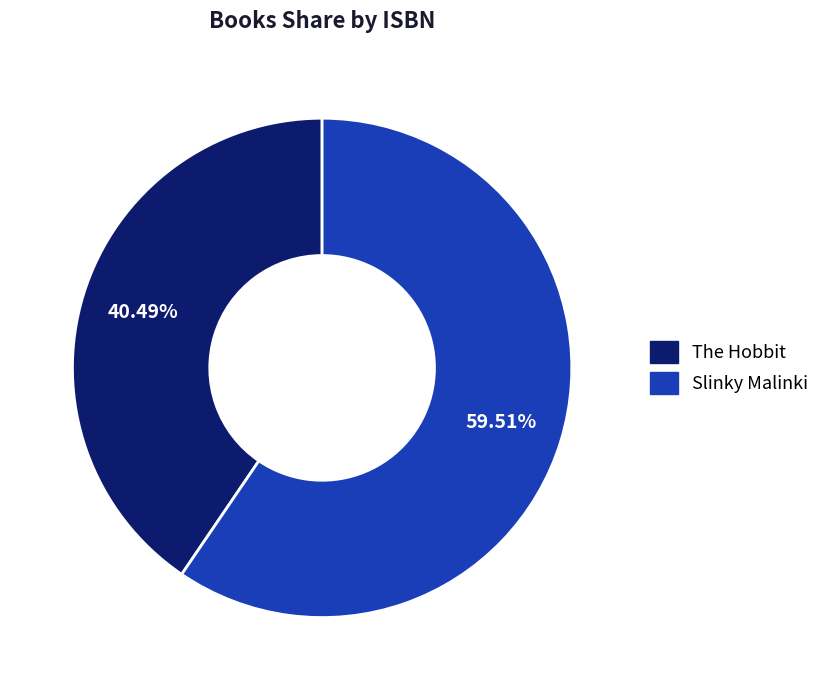

True or false: The Hobbit accounts for 51% of the total.

False